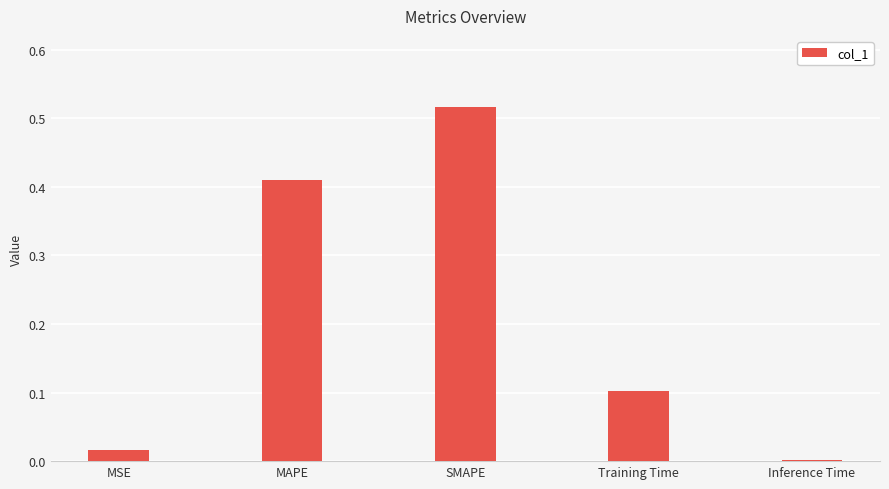

At which label is the value closest to 0?

Inference Time